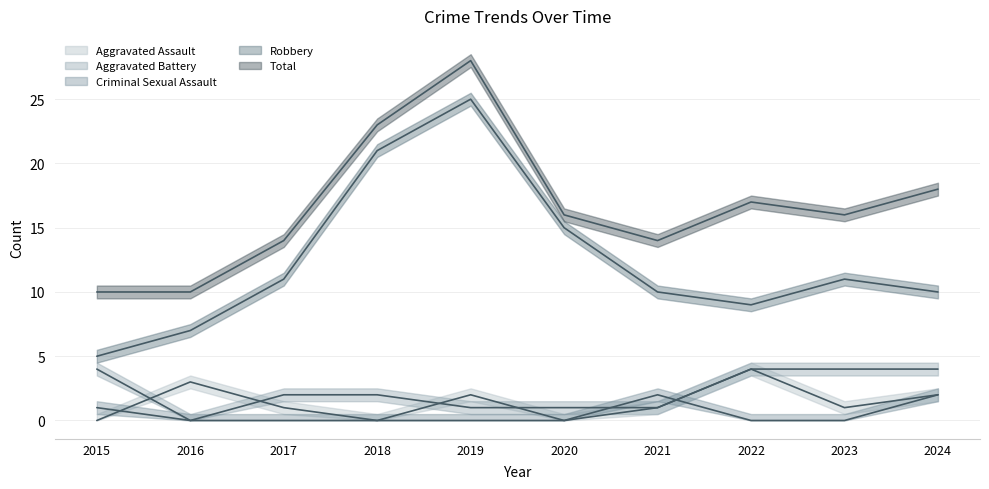

What is the spread (max minus min) of values at 2020?

16